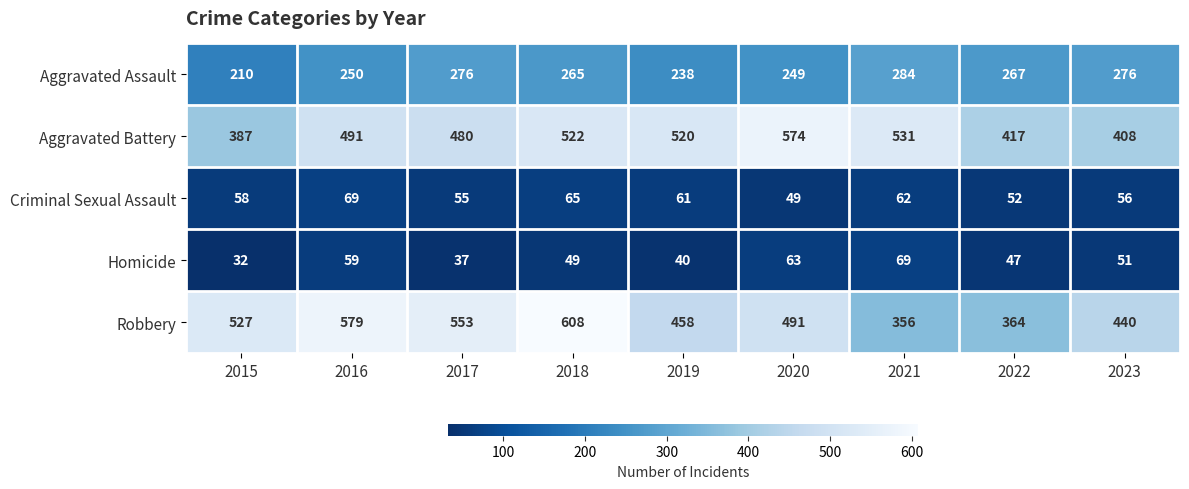

What is the minimum value for Robbery?

356